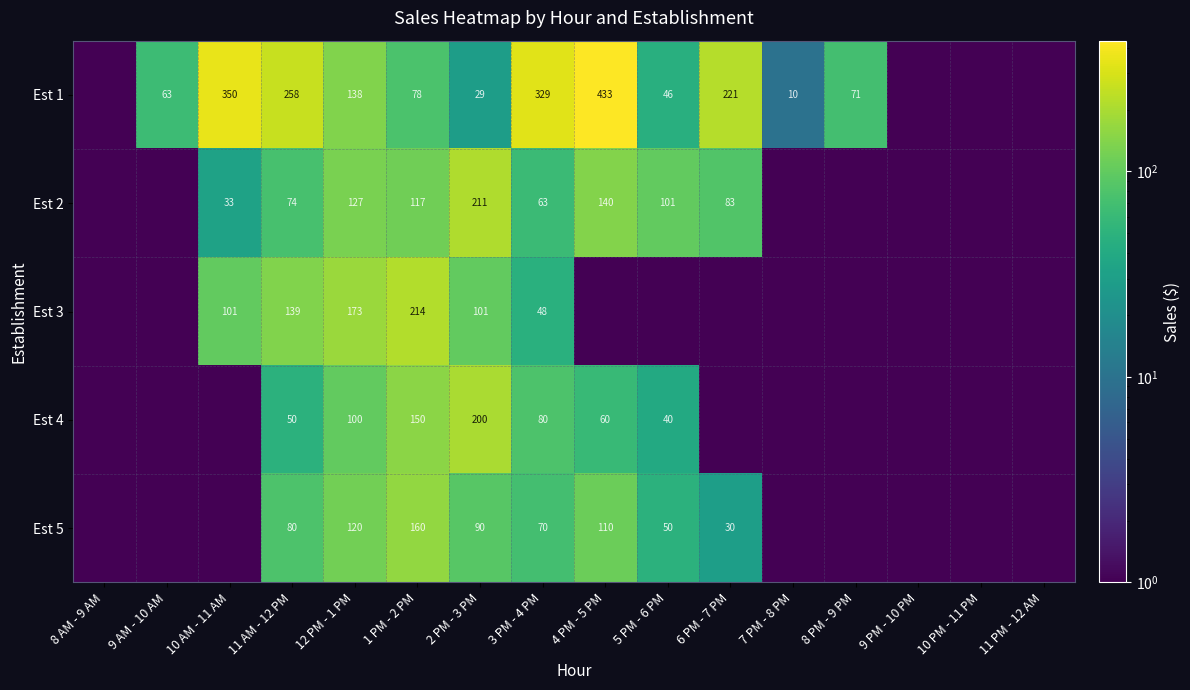

Which has a higher value, 3 PM - 4 PM or 9 PM - 10 PM?

3 PM - 4 PM